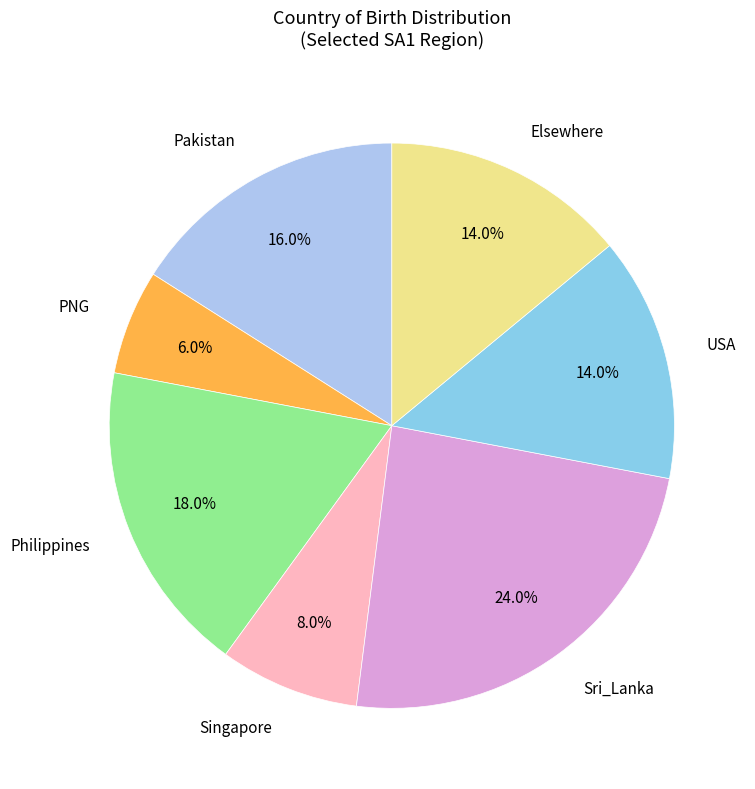

What is the largest slice in the pie chart?

Sri_Lanka